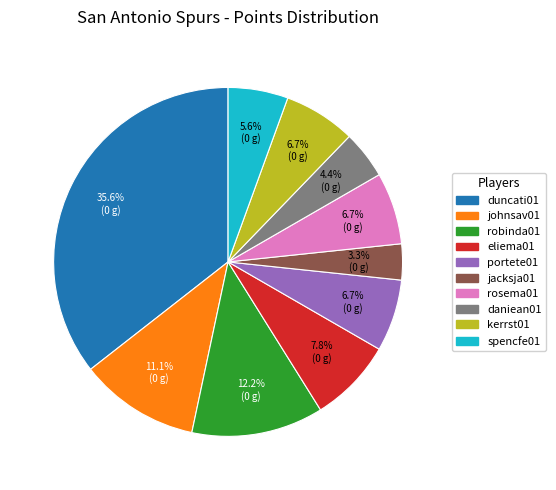

How many slices are in this pie chart?

10